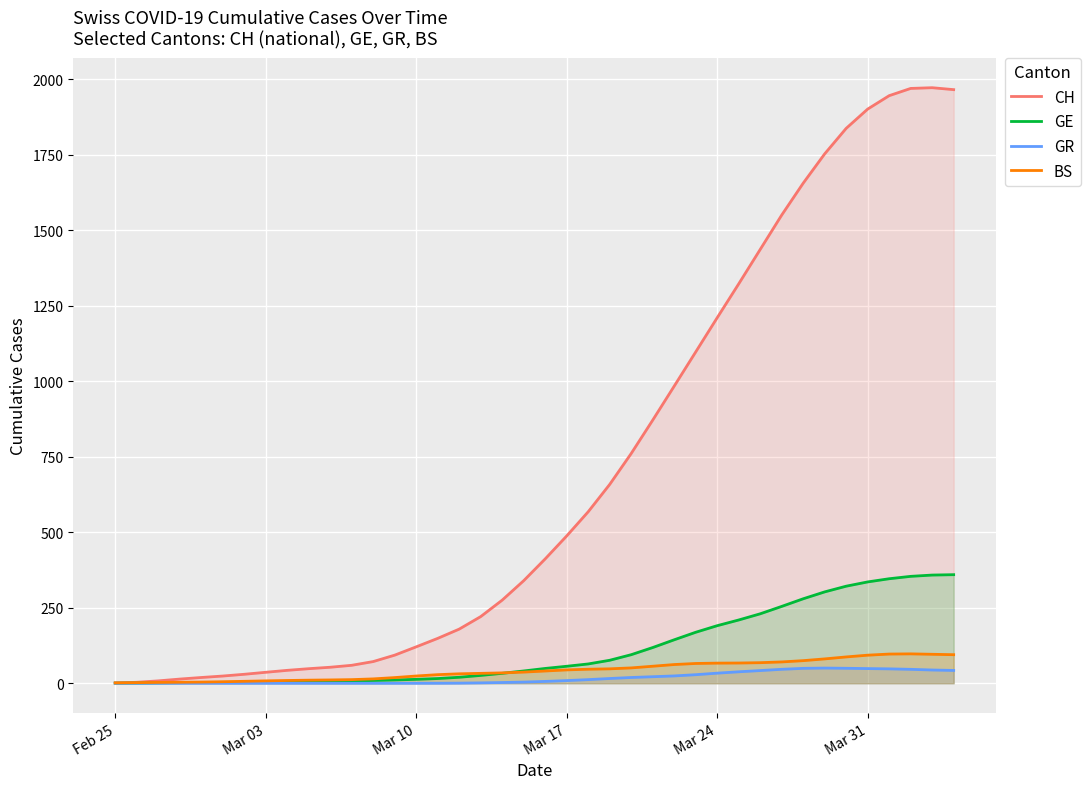

At Mar 31, list the series in order from smallest to largest.

GR, BS, GE, CH